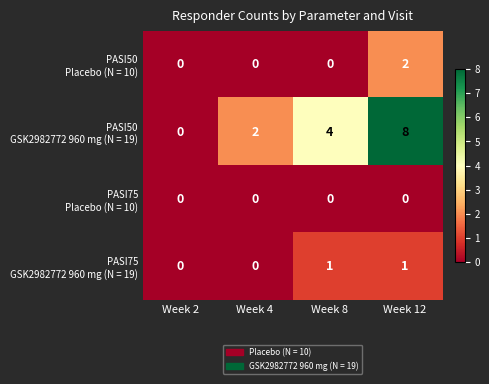

What is the spread (max minus min) of values at Week 12?

8